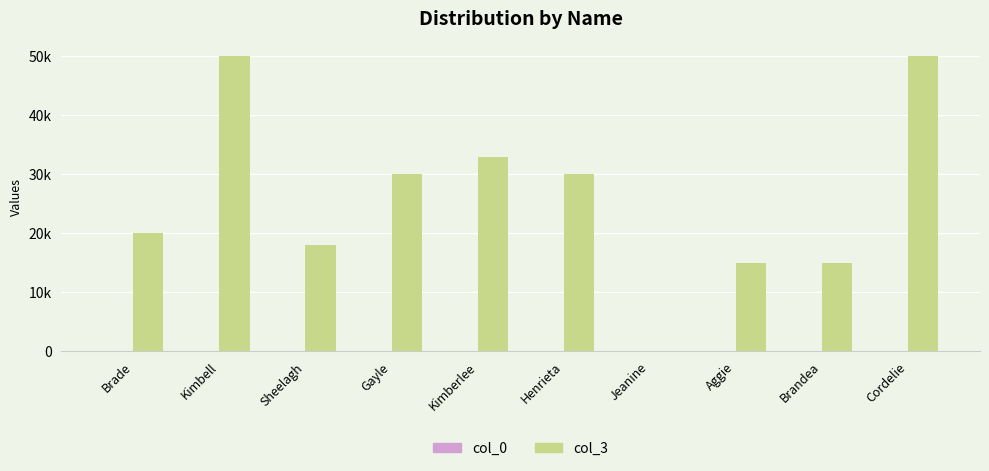

Are the bars grouped side by side (vs. stacked)?

Yes